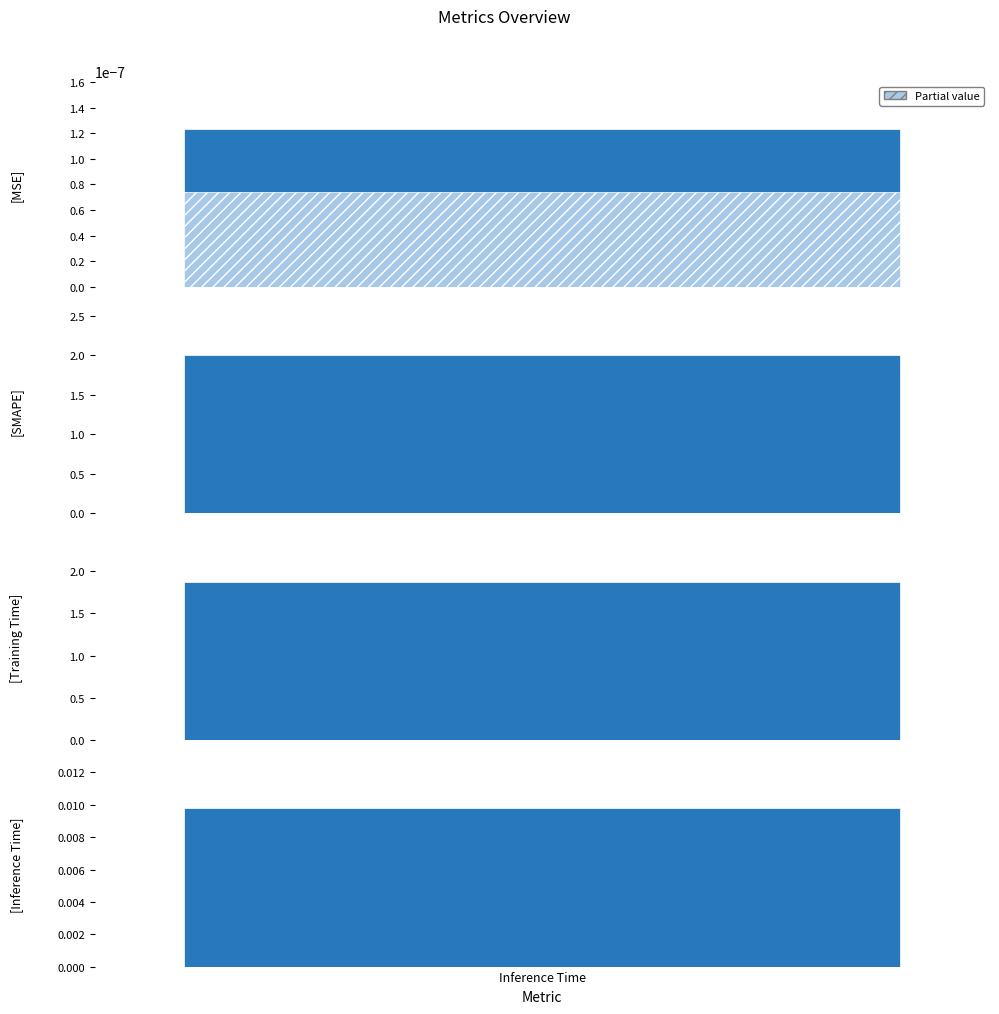

Reading left to right, extract all data points from this chart.

MSE=0.0	SMAPE=2.0	Training Time=1.9	Inference Time=0.0